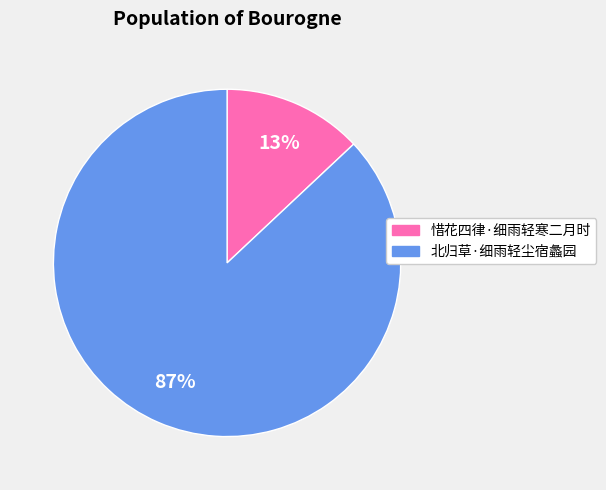

To the nearest percent, what is the difference between the largest and smallest slice percentages?

74%